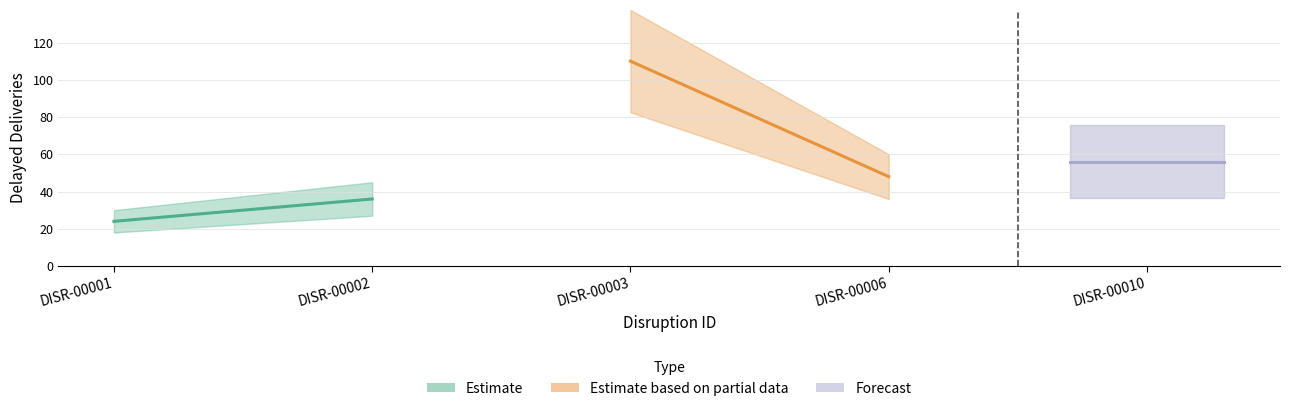

What is the smallest value displayed?

24